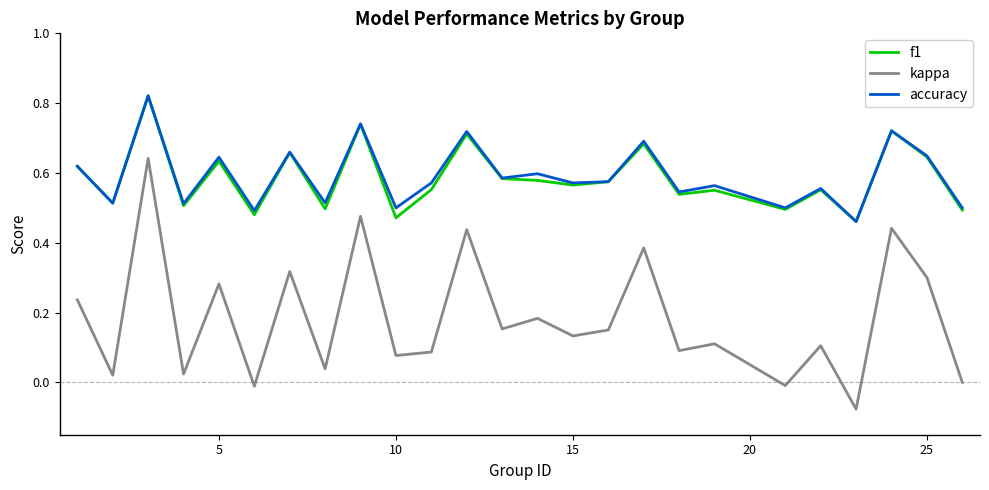

Which series has the largest range (max minus min)?

kappa